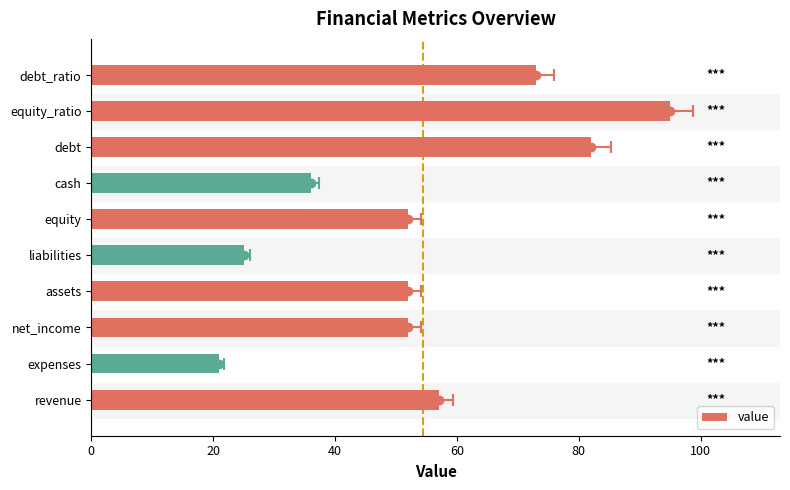

True or false: the data shows 20 at debt.

False